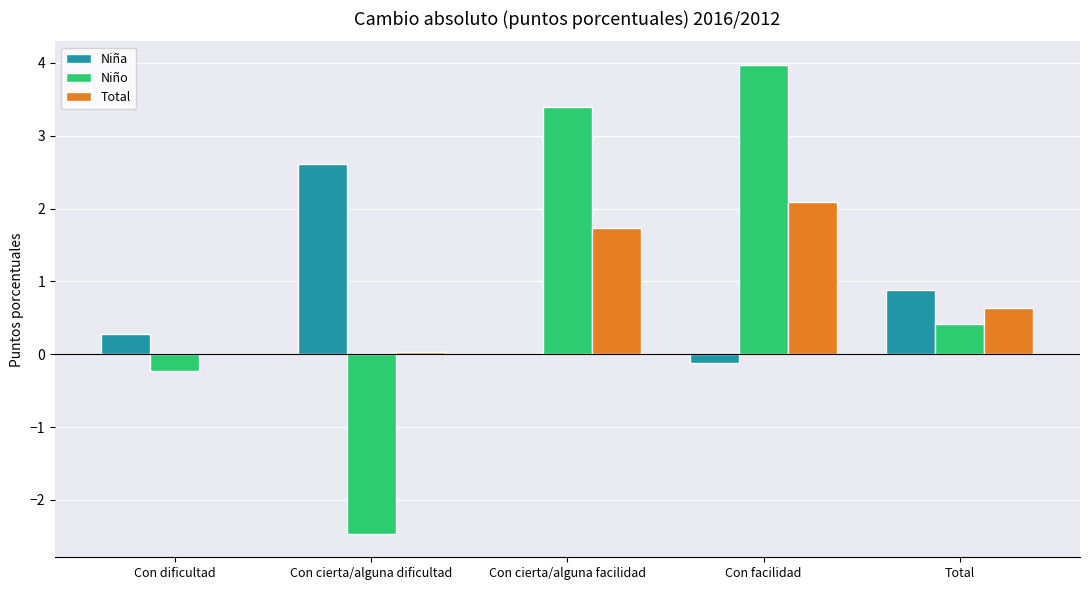

Is the value of Total at Con cierta/alguna facilidad greater than the value of Niño at Con facilidad?

No